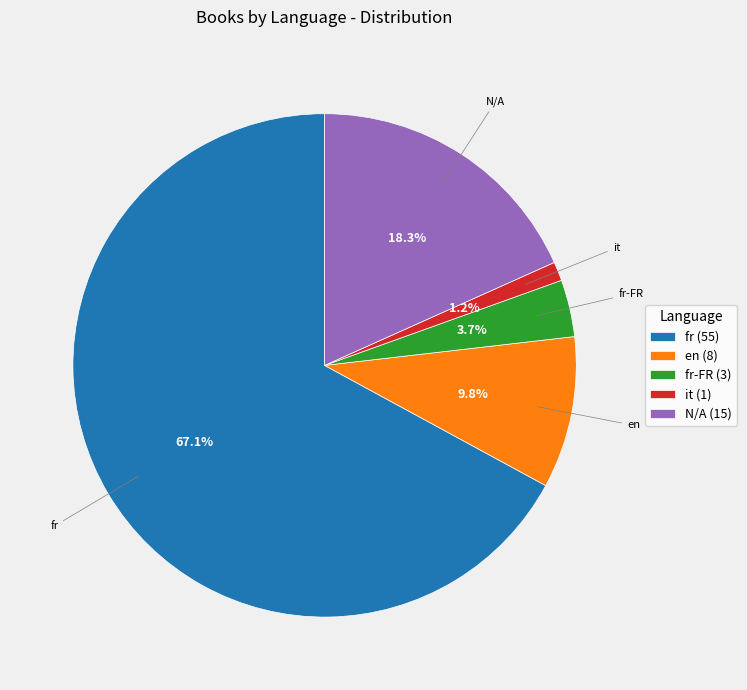

Does any single category account for the majority?

Yes